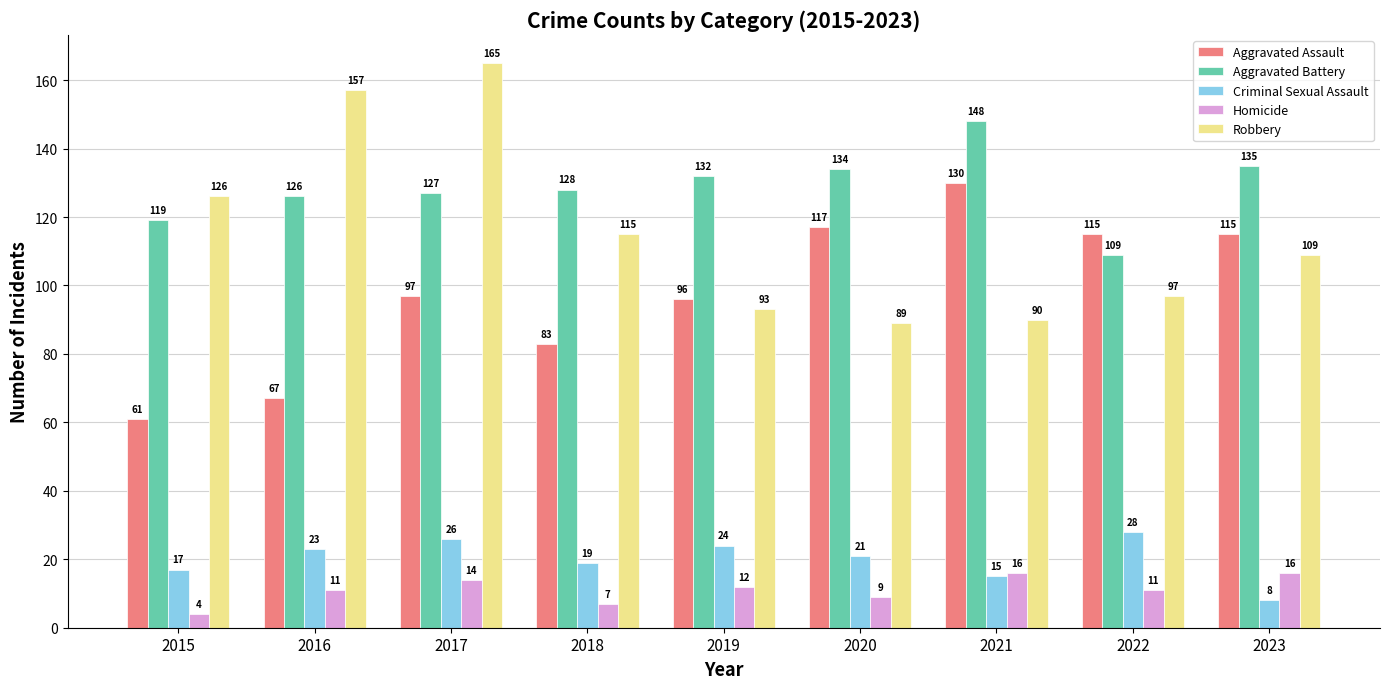

The value of Robbery at 2023 is 109. True or false?

True